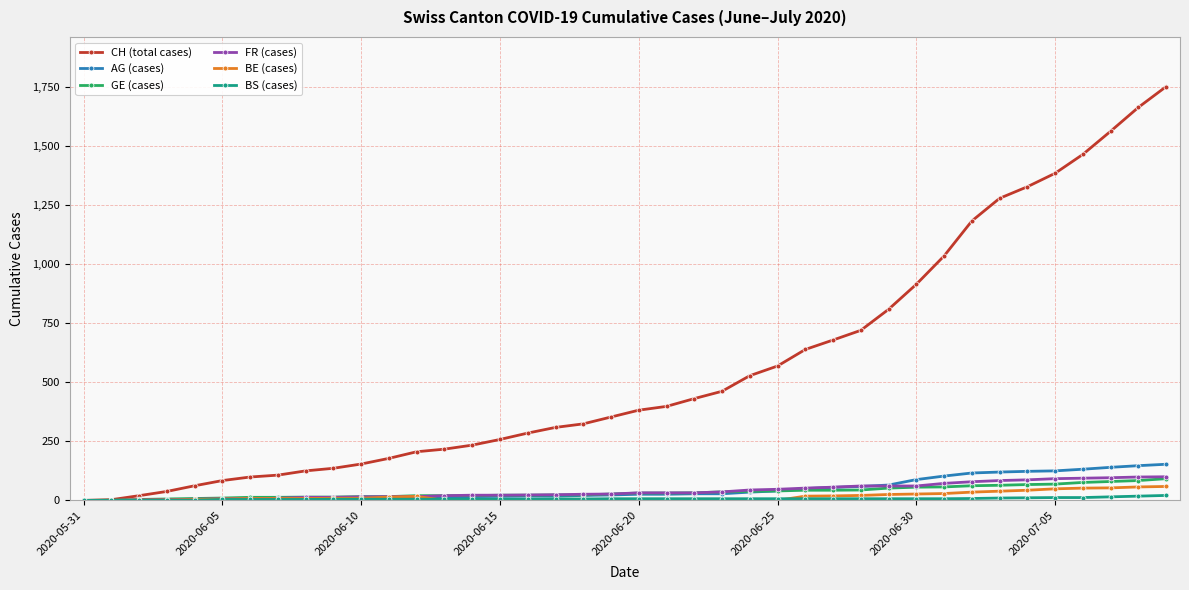

Which series has the largest range (max minus min)?

CH (total cases)